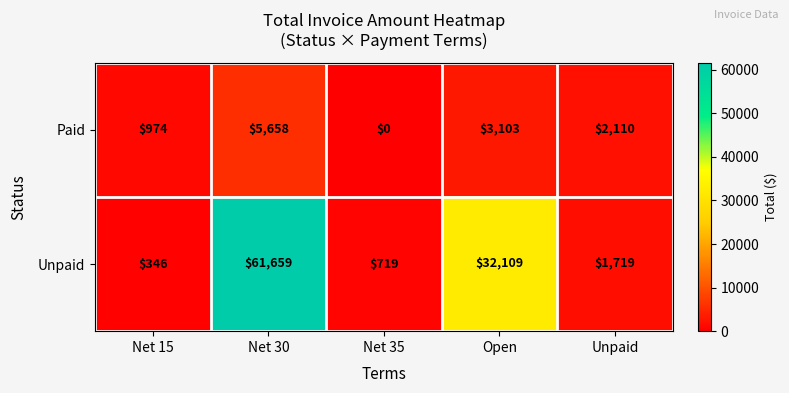

What is the sum of all Paid values?

11845